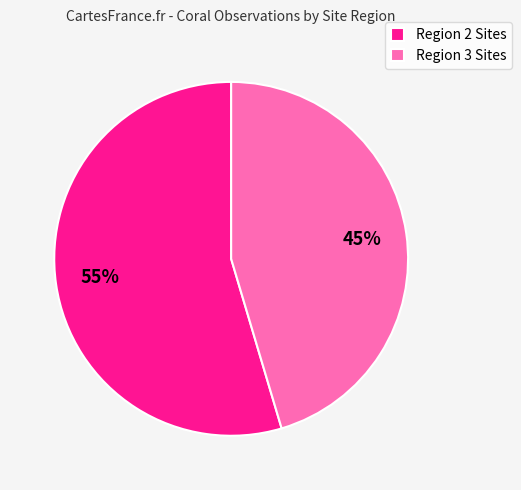

Rank the categories by value from lowest to highest.

Region 3 Sites, Region 2 Sites